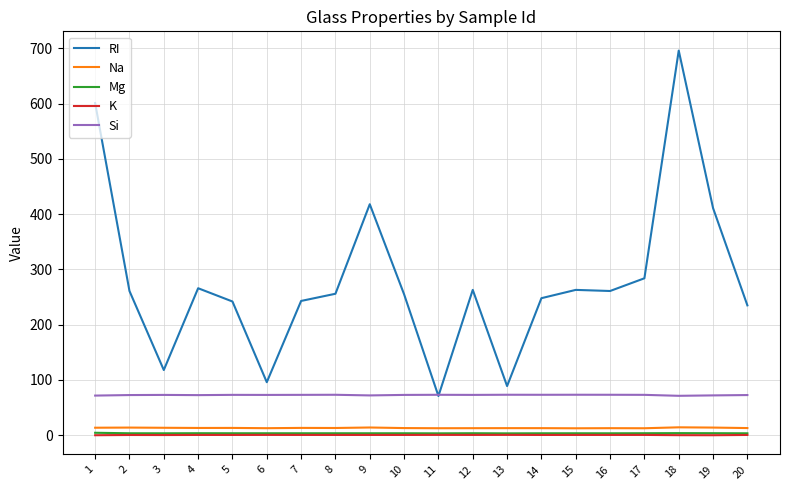

The value of K at 2 is 0.5. True or false?

True